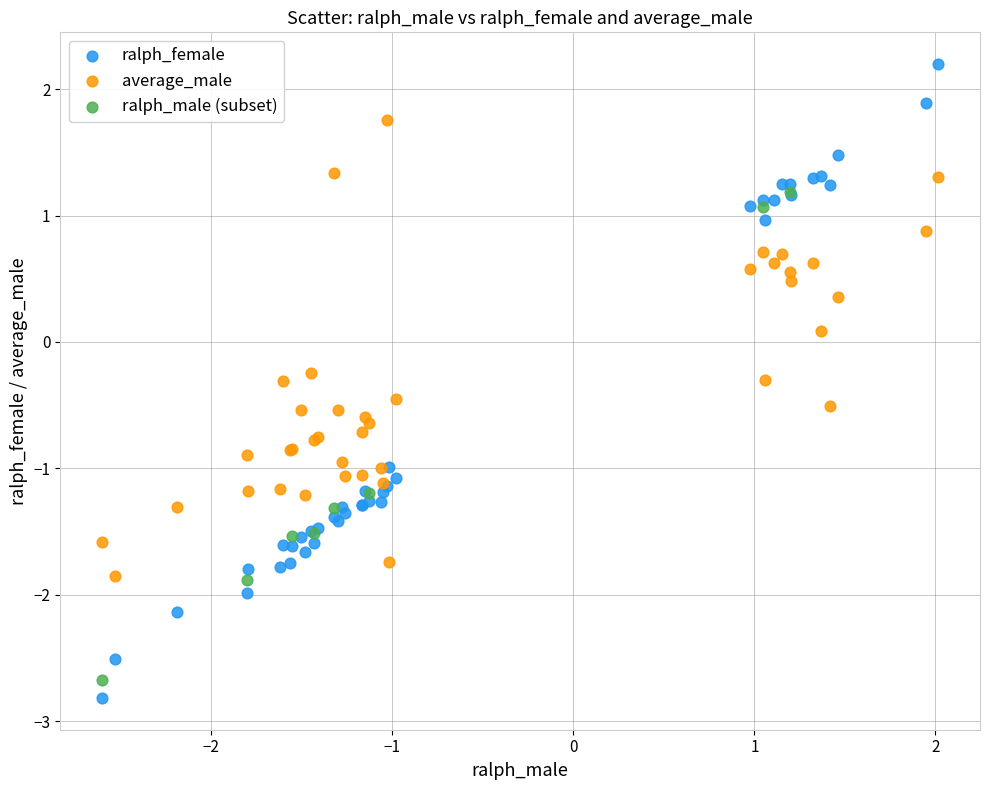

What are all the series names shown in the legend?

ralph_female, average_male, ralph_male (subset)